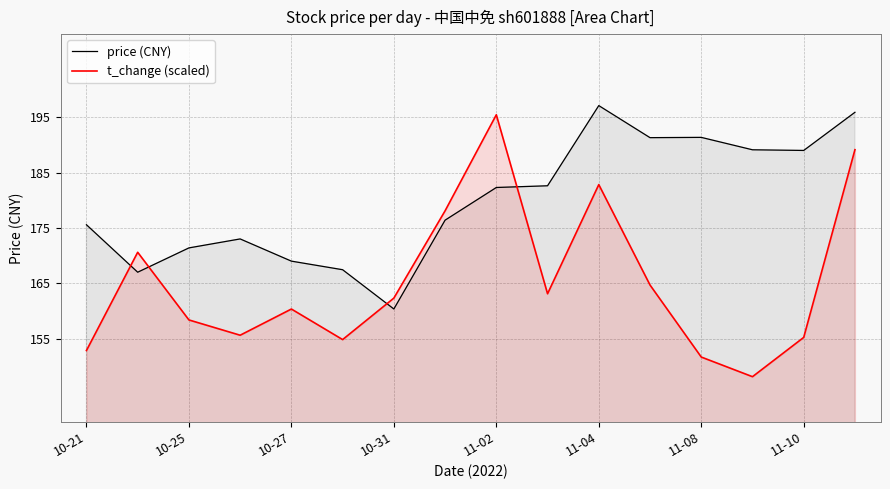

Reading left to right, transcribe all the data shown in this chart.

price (CNY): 175.6	167.0	171.4	173.0	169.0	167.4	160.4	176.4	182.3	182.6	197.1	191.3	191.3	189.1	189.0	195.9
t_change (scaled): 152.9	170.6	158.4	155.6	160.4	154.8	162.3	178.1	195.4	163.1	182.8	164.7	151.7	148.1	155.2	189.1